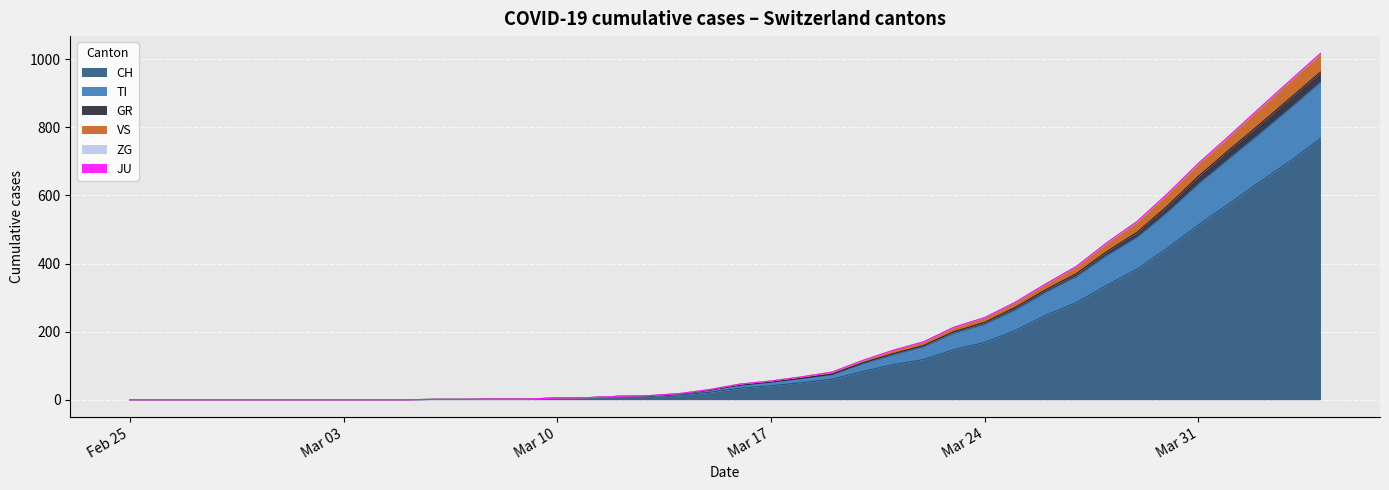

What is the maximum value for CH?

767